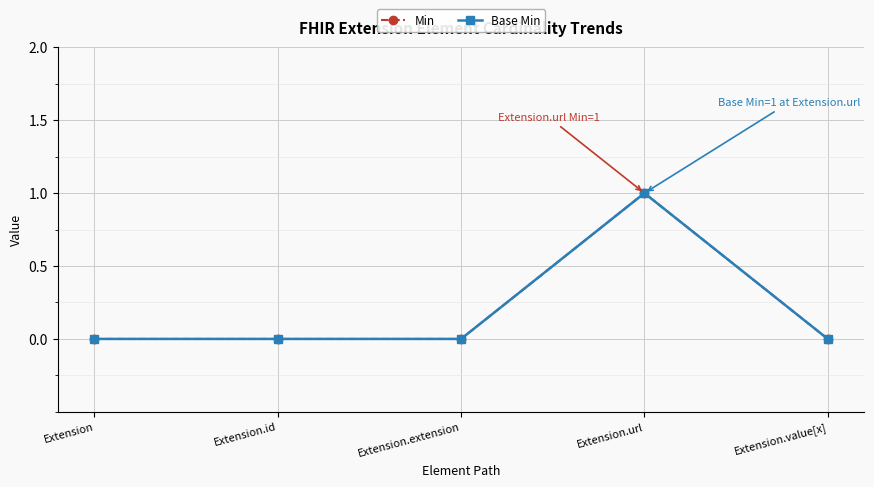

What is the greatest value displayed?

1